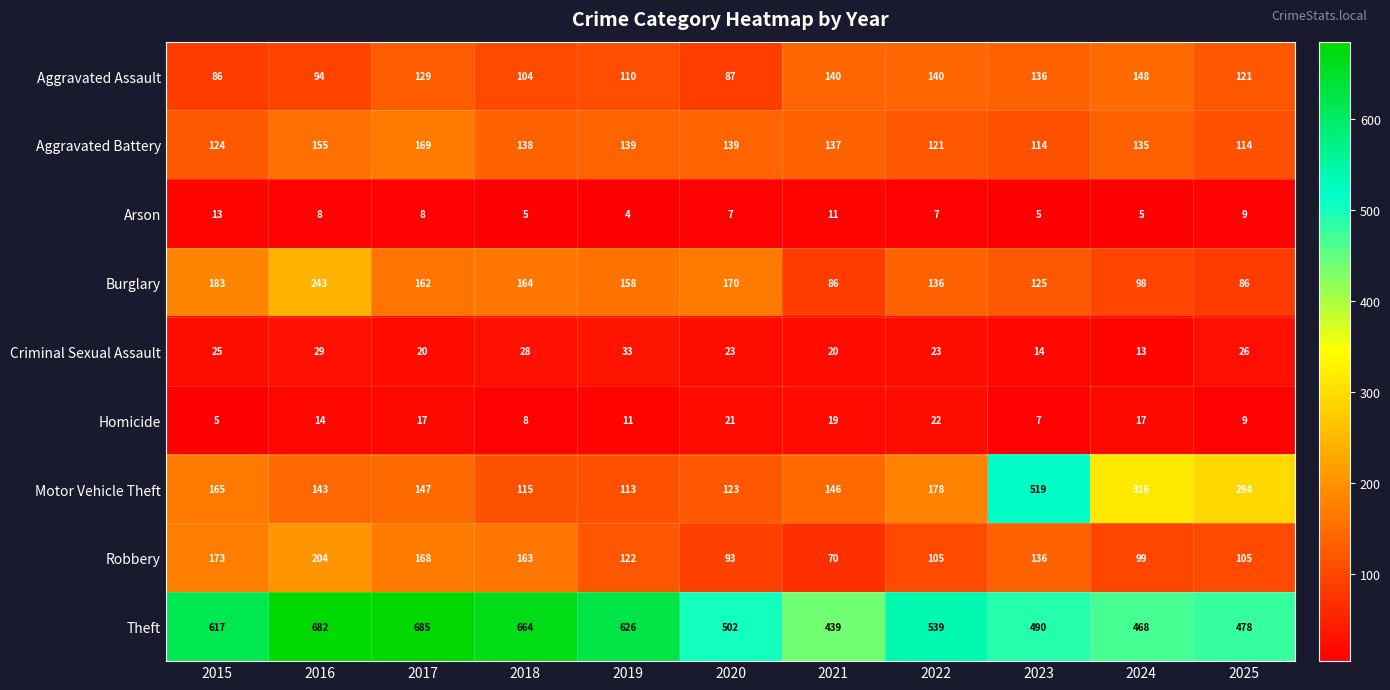

The value of Criminal Sexual Assault at 2023 is 14. True or false?

True